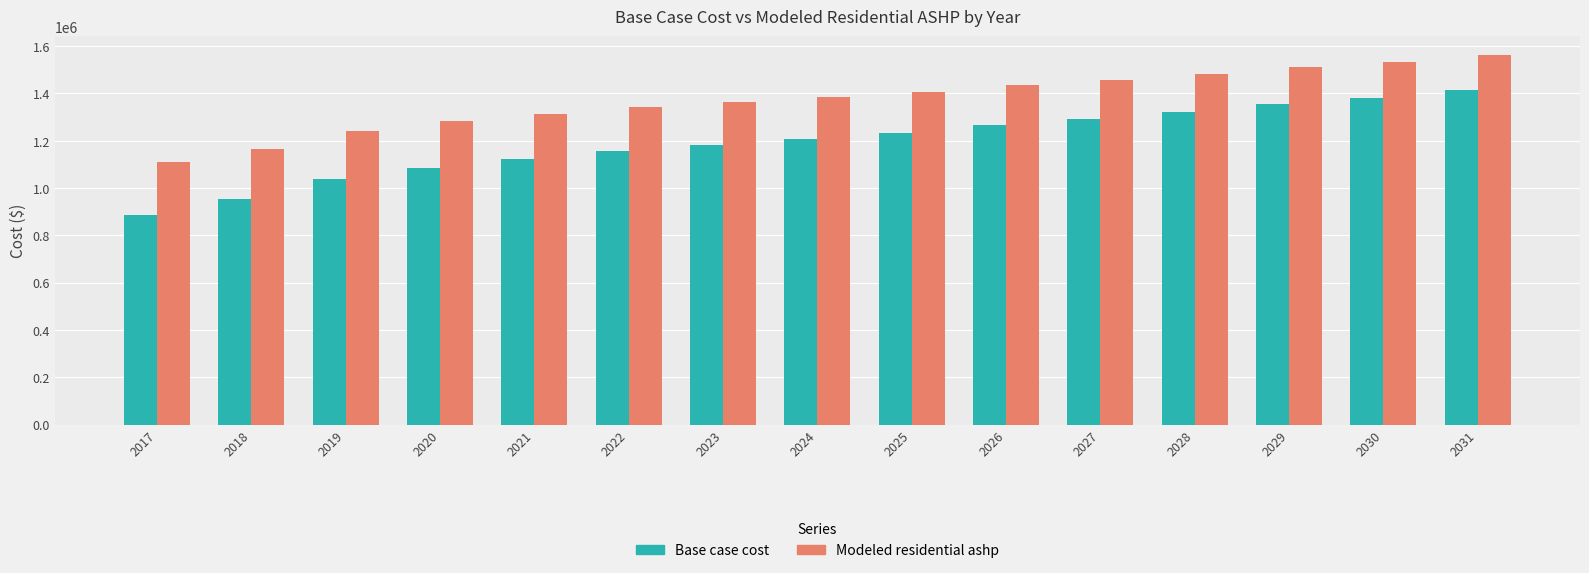

Which series has the largest total across all categories?

Modeled residential ashp